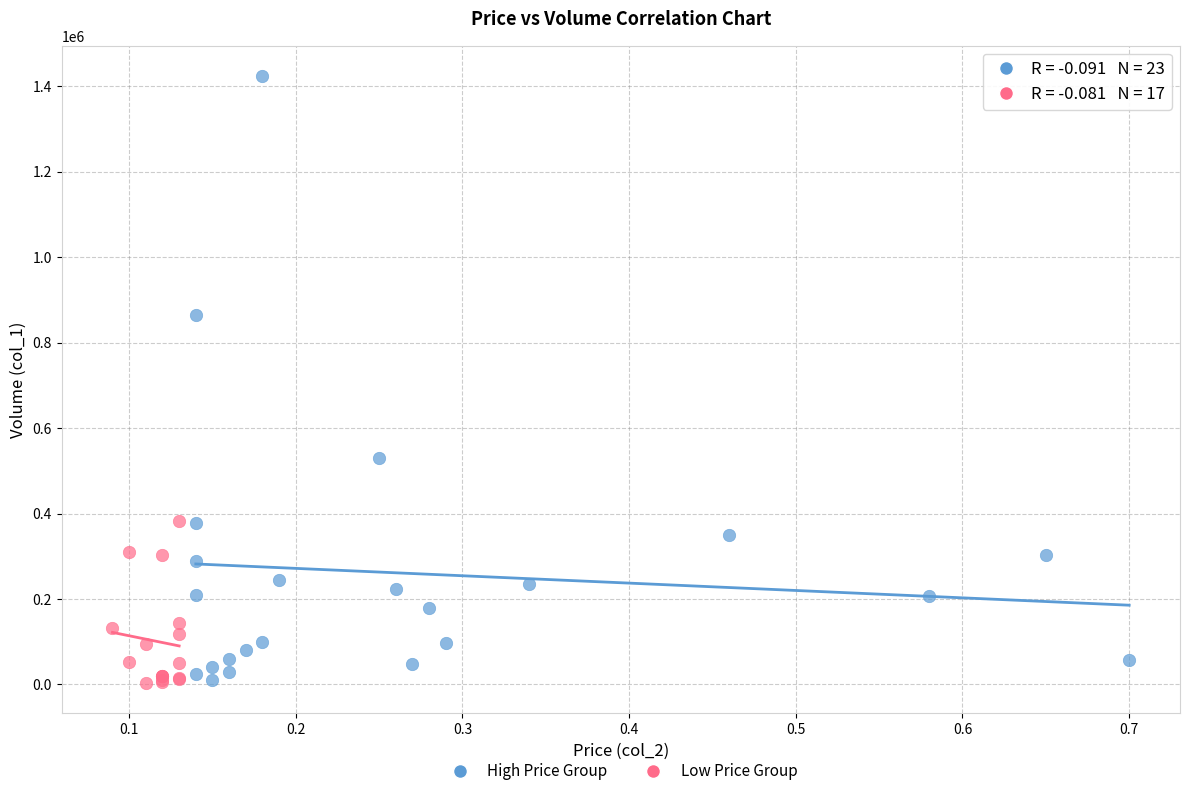

Which series contains the highest Y value?

High Price Group